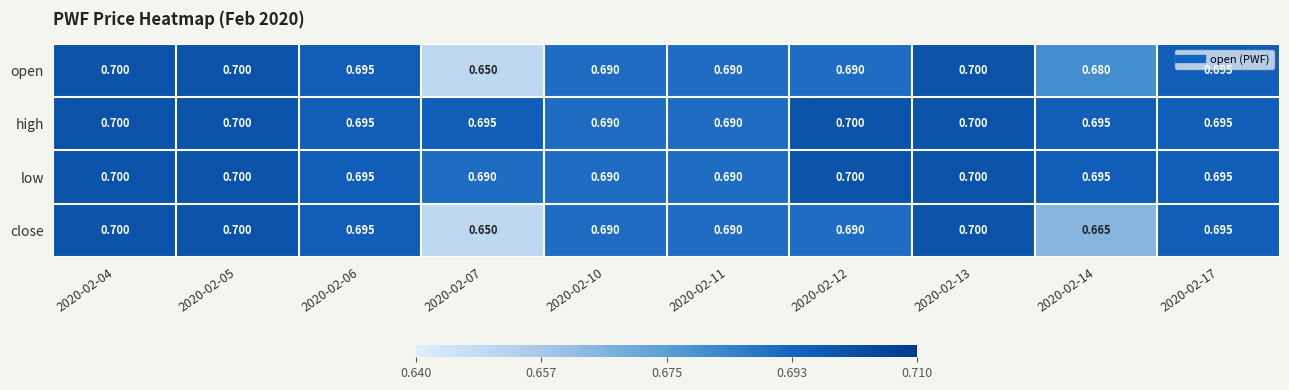

Which series has the largest total across all categories?

high